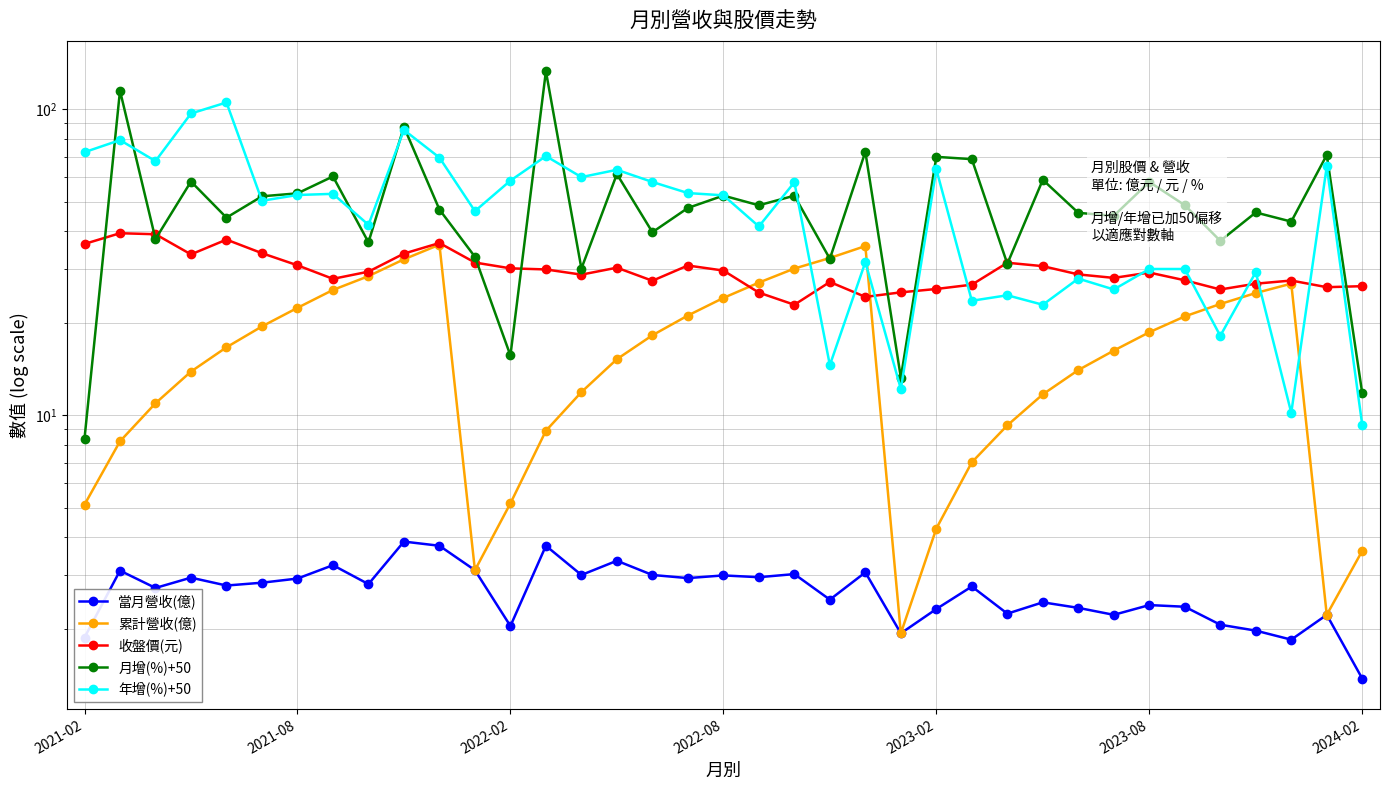

What is the value of the 當月營收(億) point at the 20th from the left?

3.0